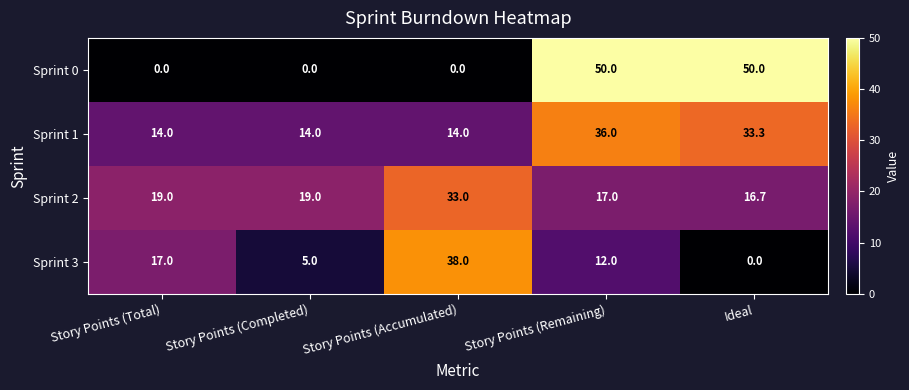

The Sprint 0 series shows 0.0 at Story Points (Accumulated). True or false?

True